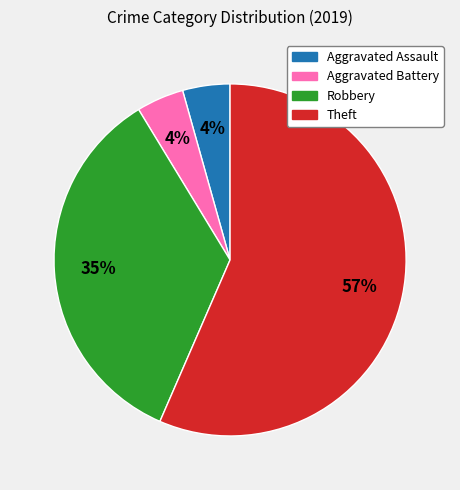

Which slice is the largest?

Theft